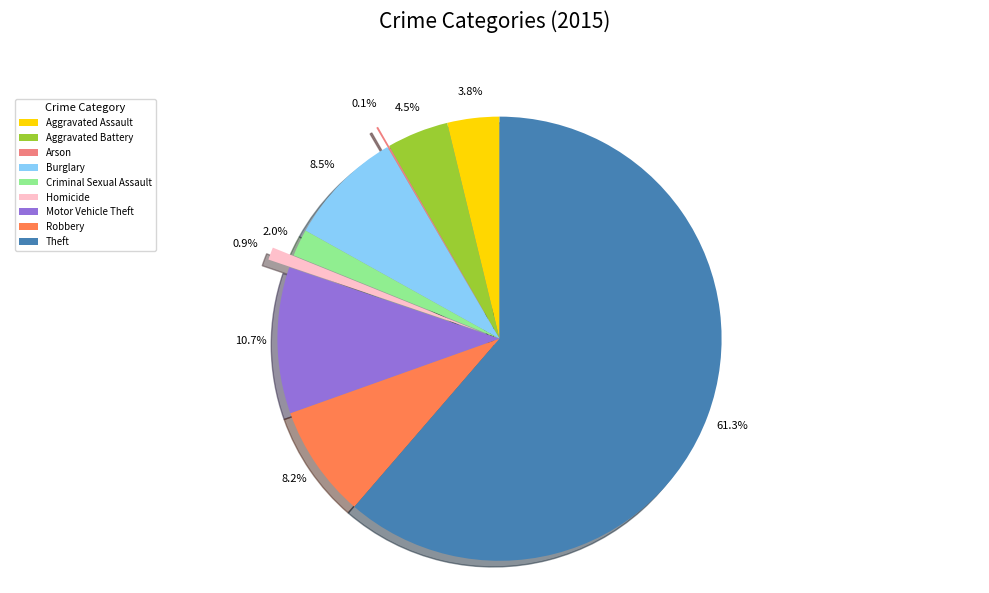

To the nearest percent, what percentage of the pie is Robbery?

8%